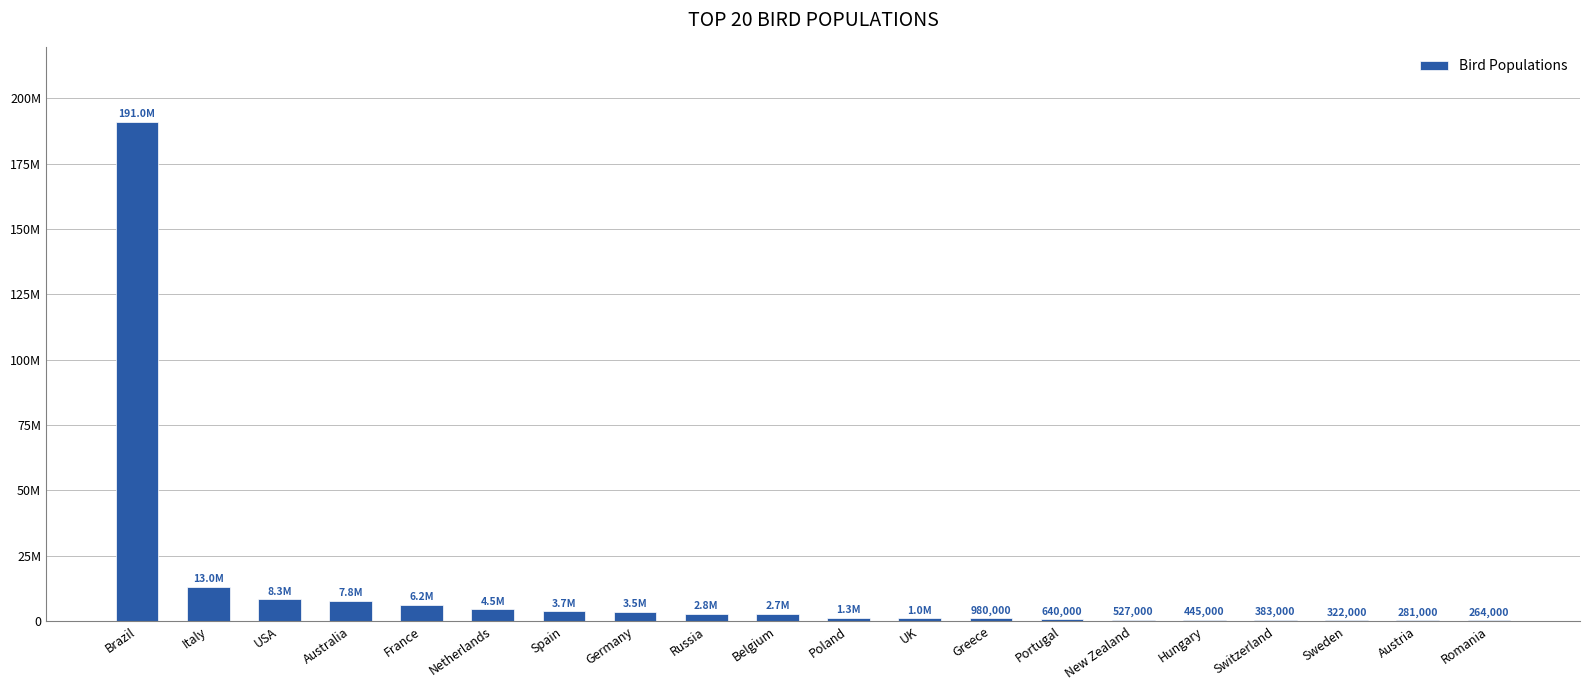

Are the bars horizontal?

No